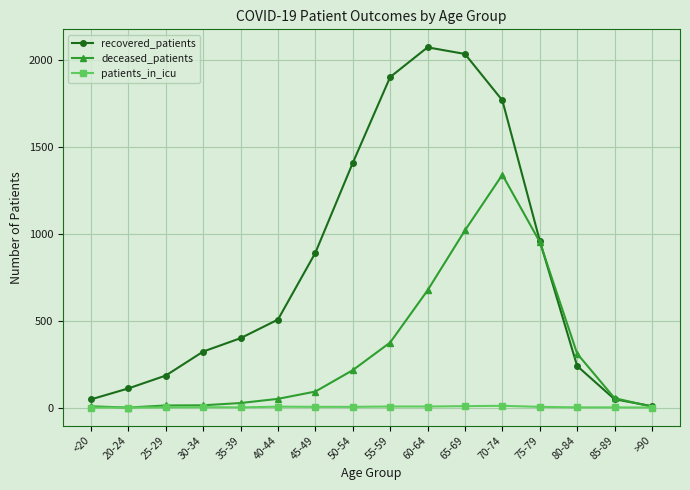

The patients_in_icu series shows 4 at 75-79. True or false?

True